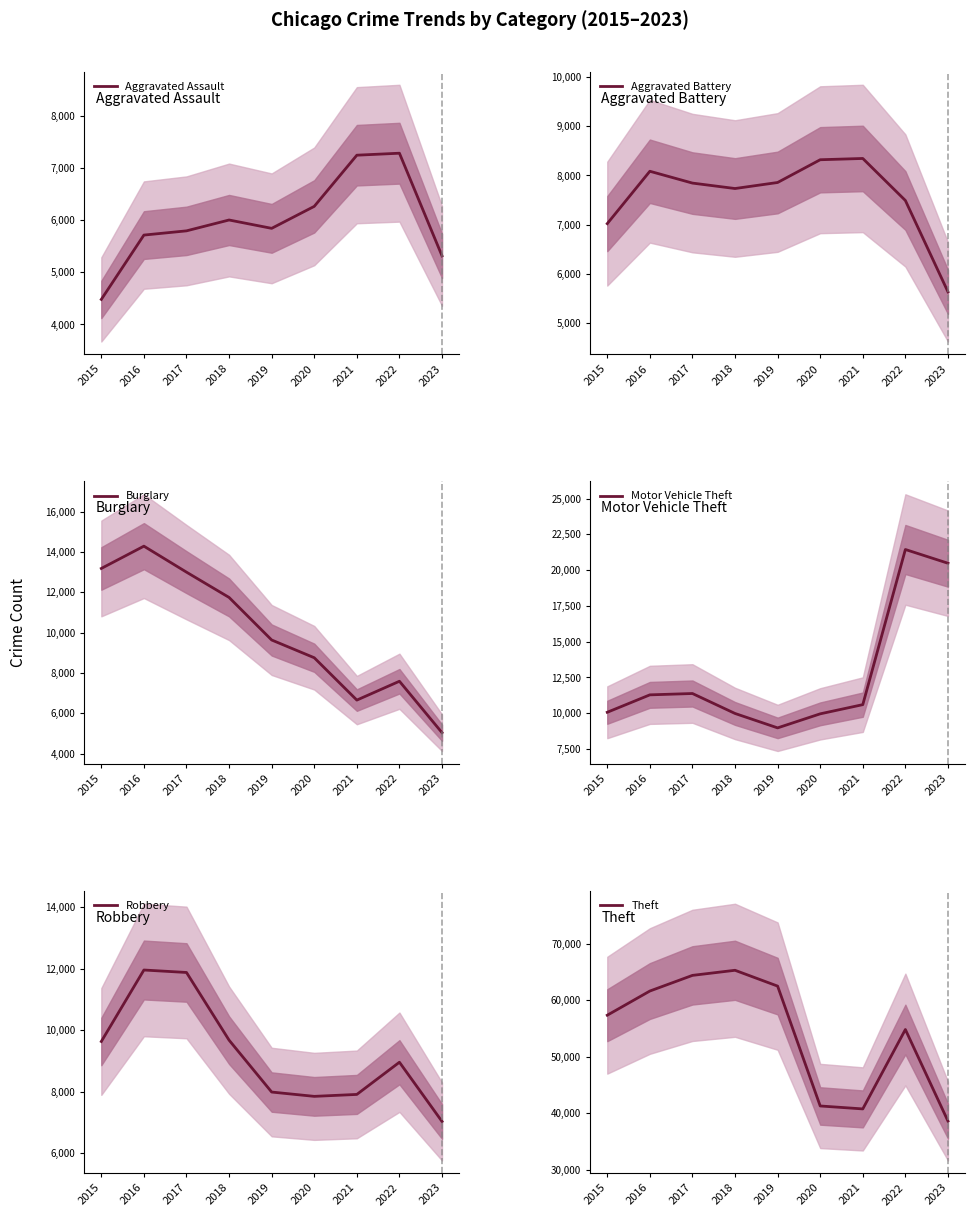

At which label is Robbery closest to 9499?

2015